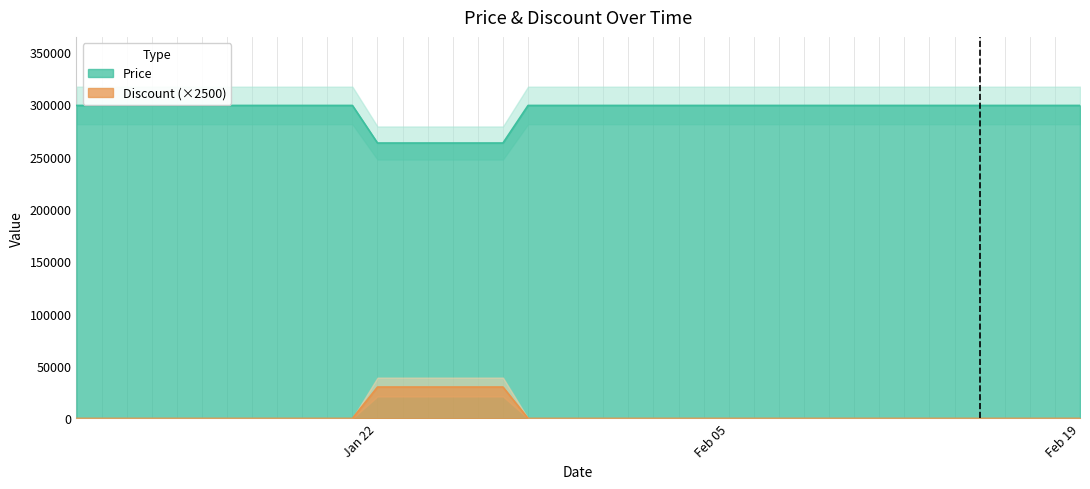

True or false: Price and Discount (×2500) intersect in this chart.

False